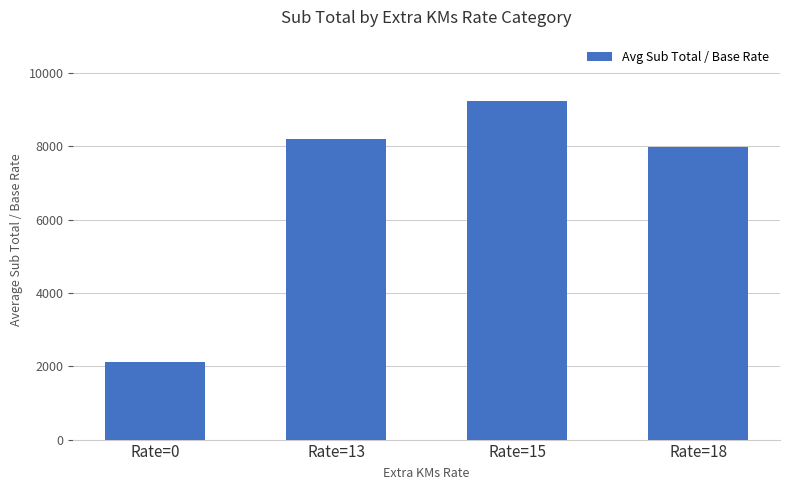

Between Rate=0 and Rate=18, which is larger?

Rate=18